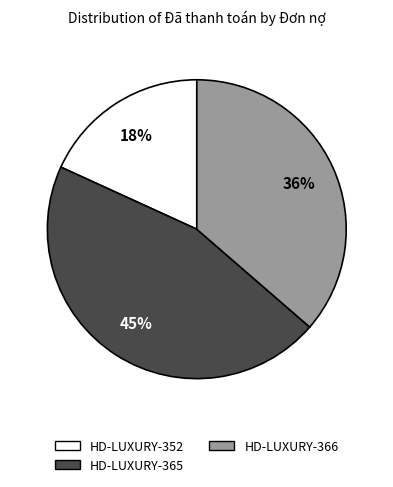

To the nearest percent, what is the combined percentage of HD-LUXURY-366 and HD-LUXURY-352?

55%